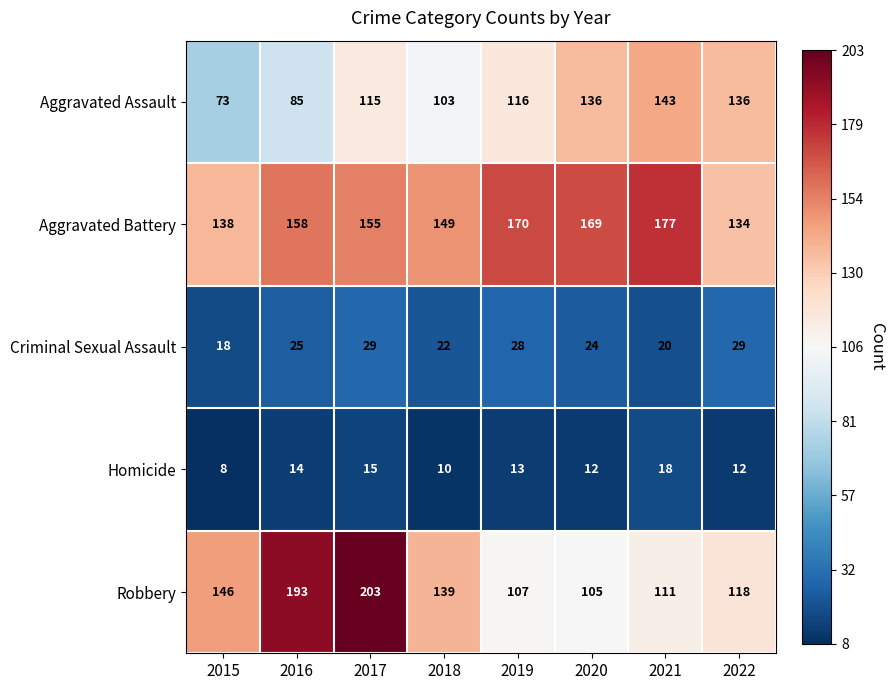

Read the Aggravated Assault value at 2018, to the nearest 10.

100